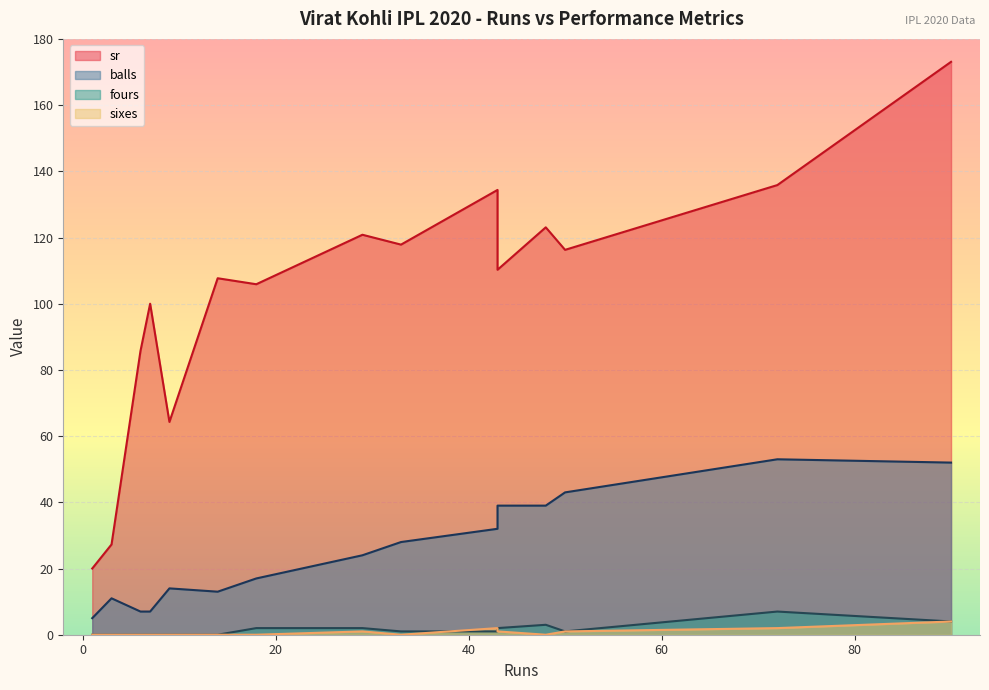

True or false: balls has a value of 23.1 at 50.

False